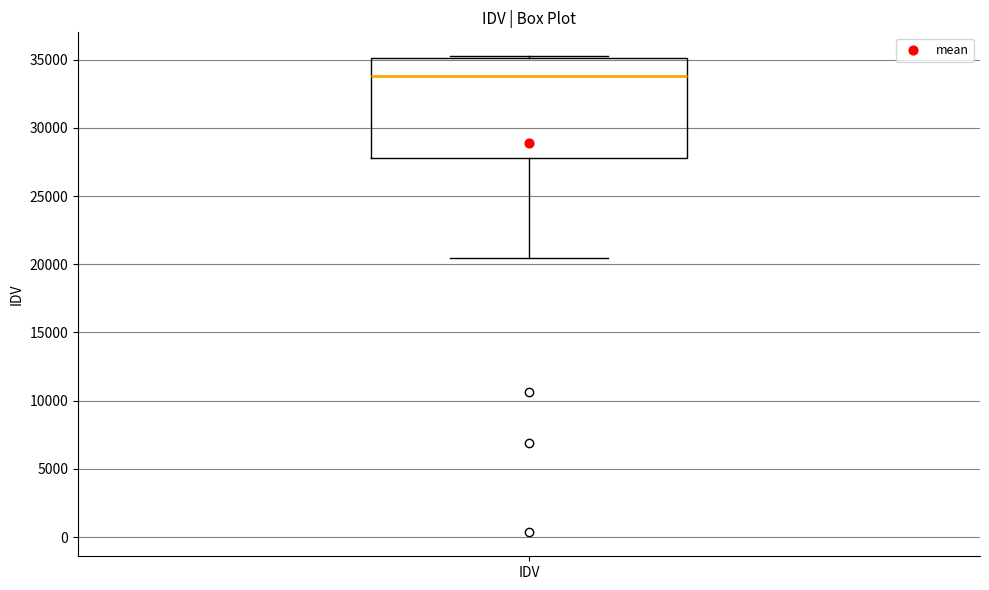

Where does the lower whisker of the box for IDV end on the y-axis? The values are not printed on the chart, so give them approximately, as read against the axis.

20500